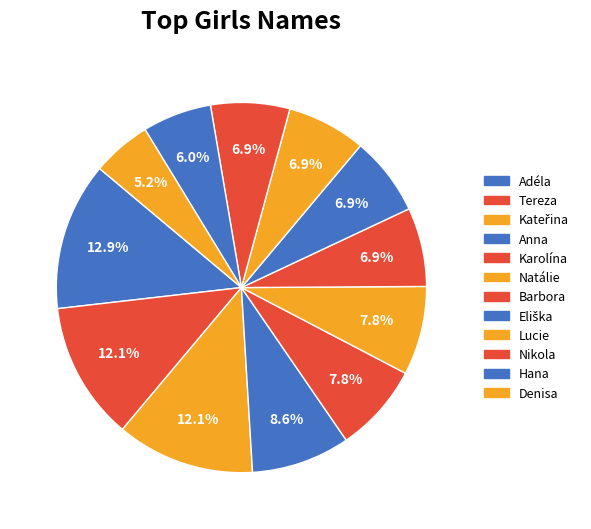

Does any single category account for the majority?

No